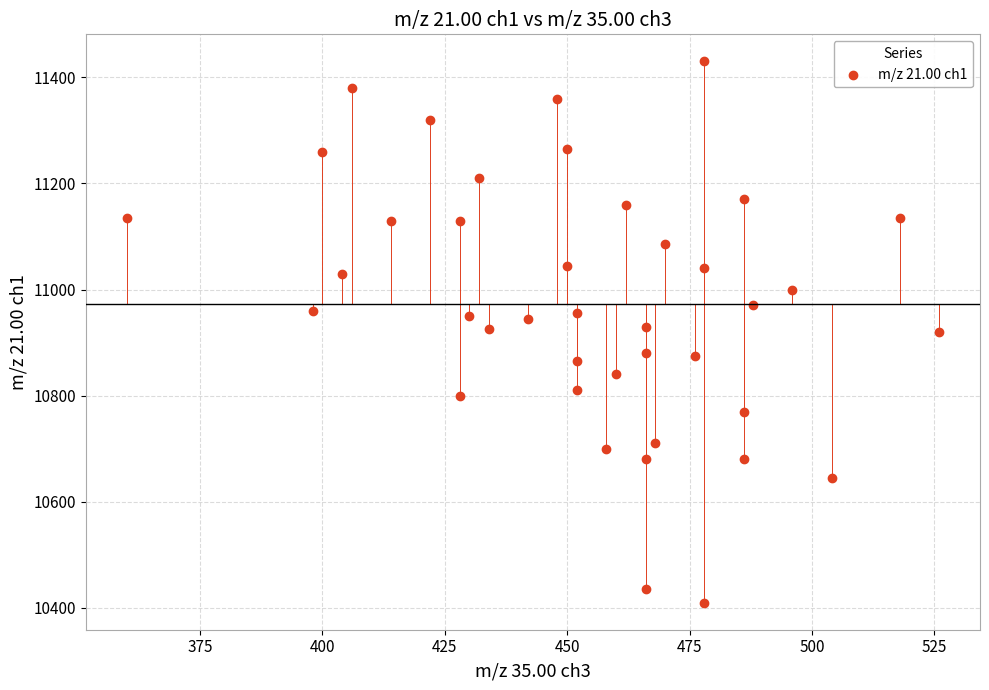

What is the range of Y values (max minus min)?

1020.0